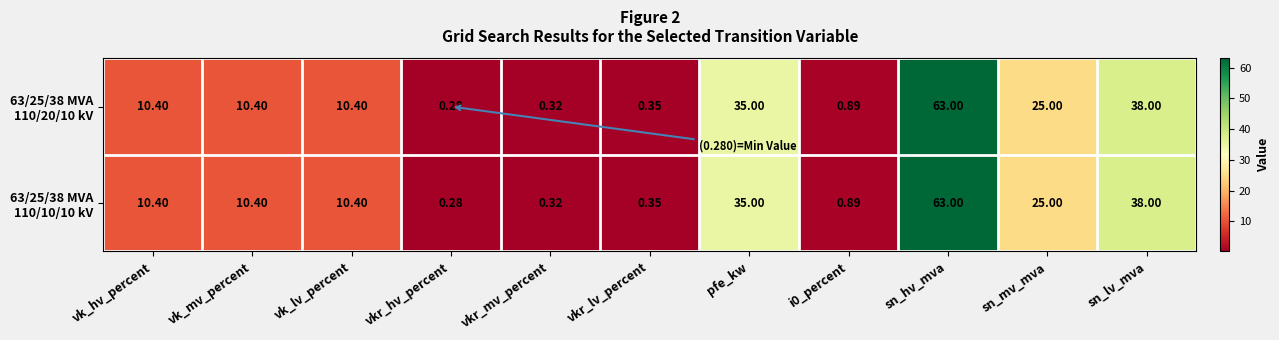

At which category is the sum across all series the highest?

sn_hv_mva